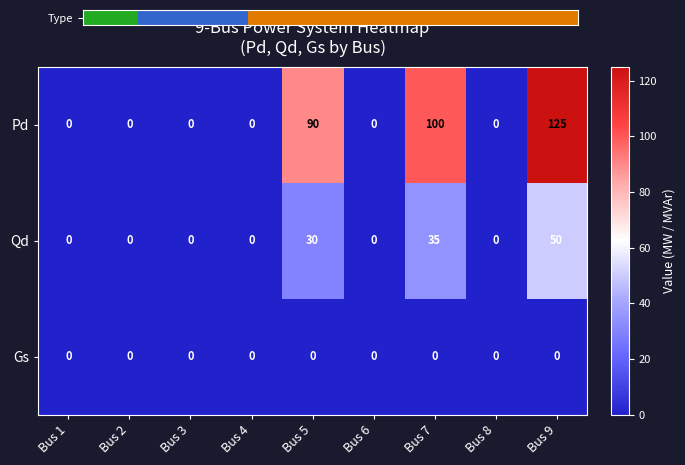

What is the greatest value displayed?

125